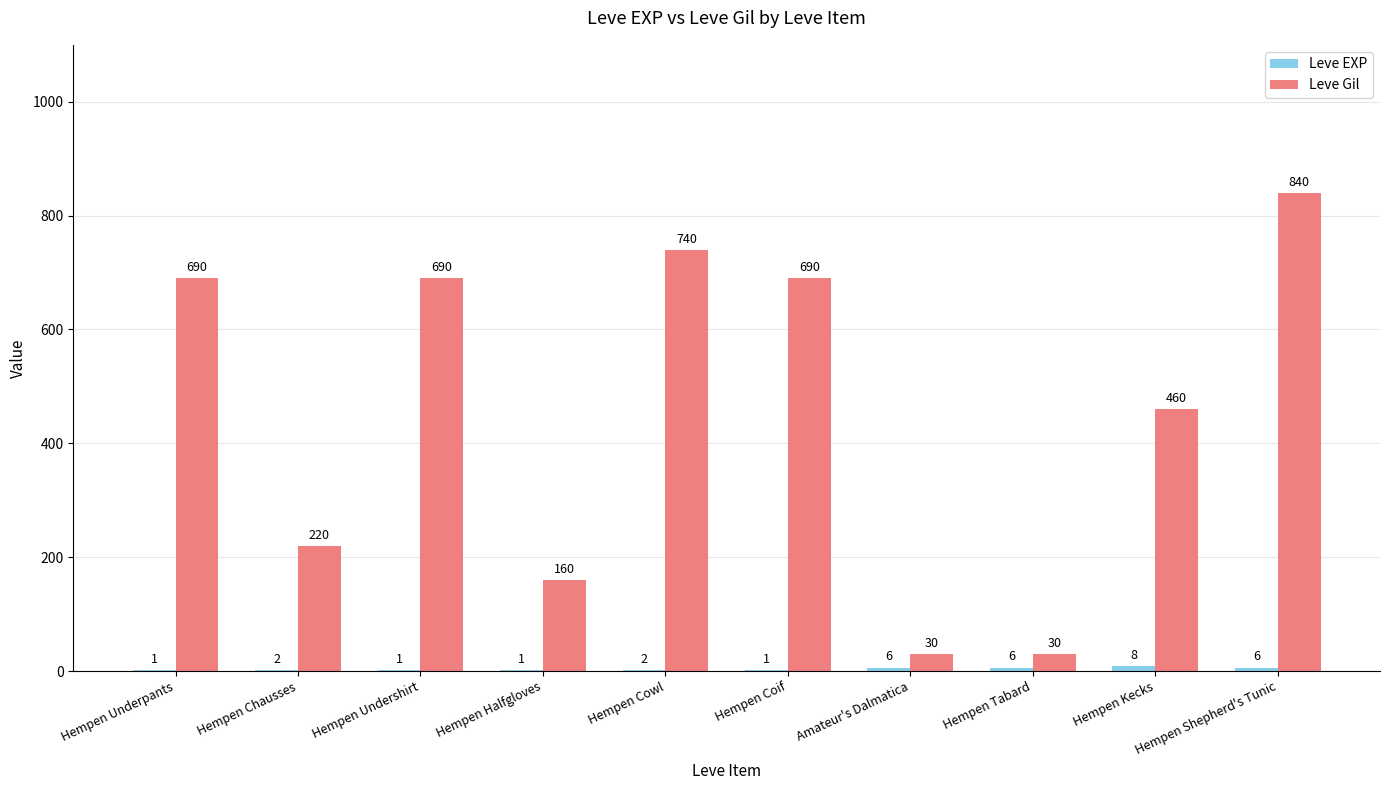

What is the highest value of the Leve Gil series?

840